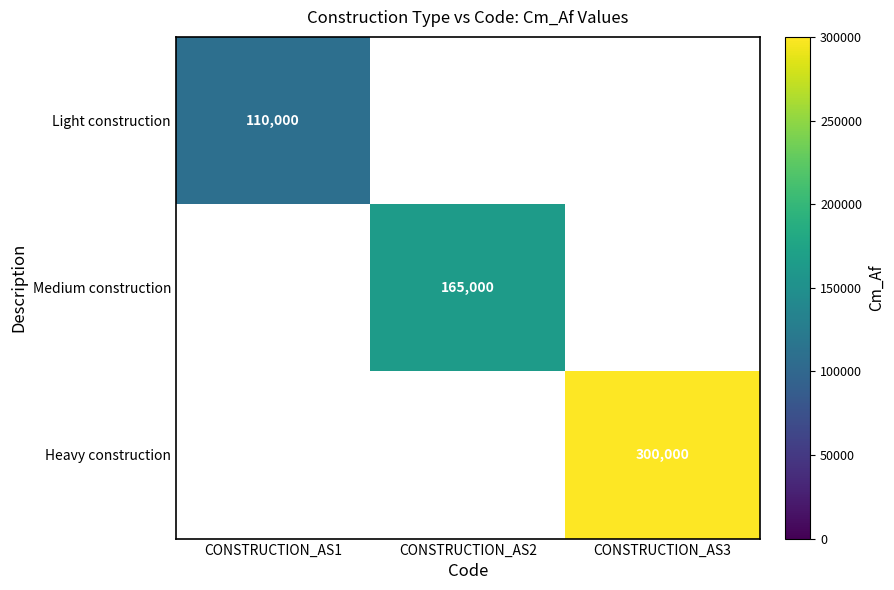

Rank the categories by Medium construction value from lowest to highest.

CONSTRUCTION_AS1, CONSTRUCTION_AS2, CONSTRUCTION_AS3